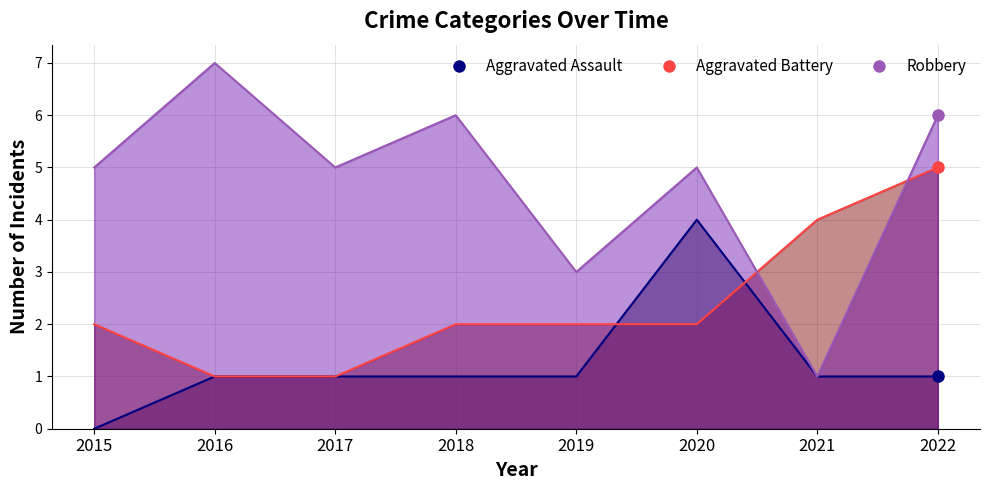

What is the difference between the highest and lowest values at 2018?

5